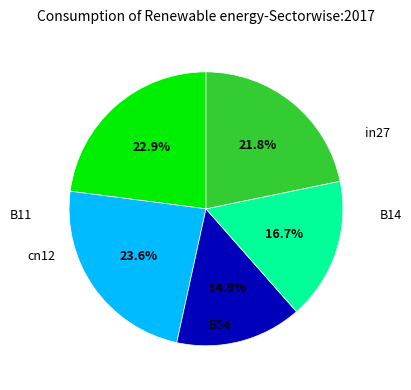

Is there a majority slice in this chart?

No